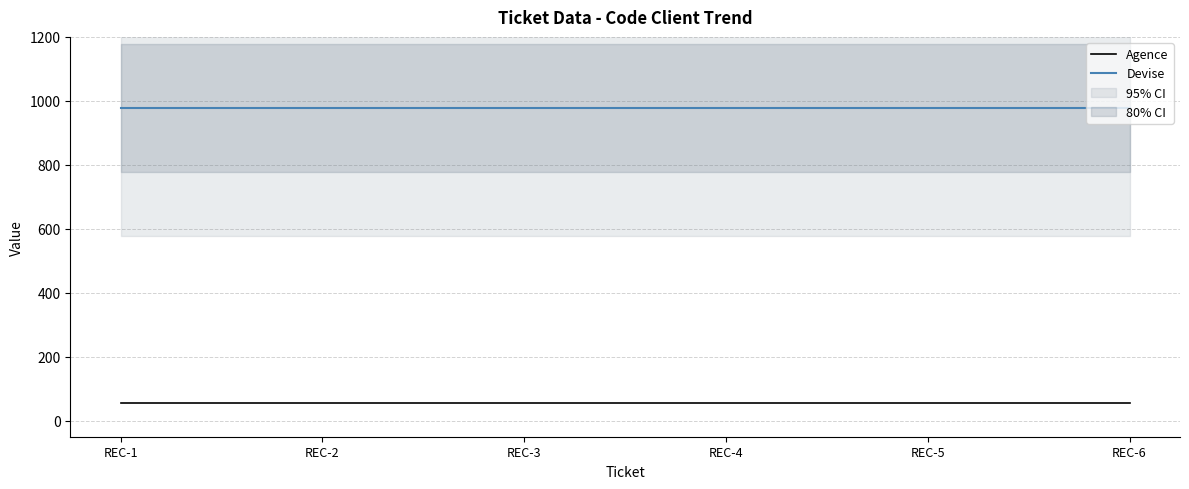

Rank the series by their maximum value, from lowest to highest.

Agence, Devise